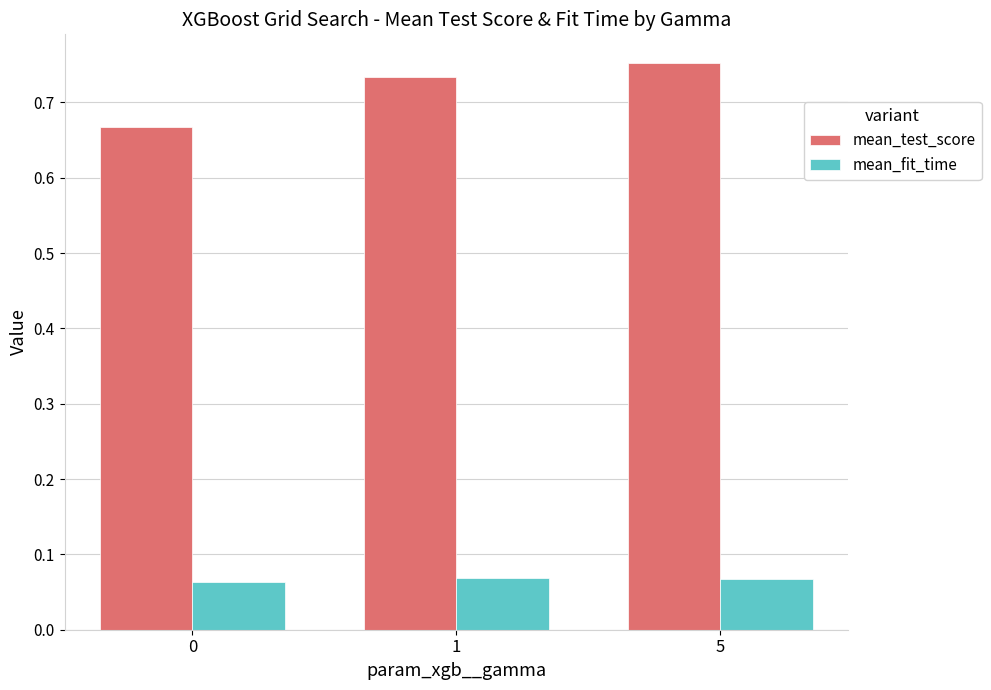

The mean_test_score series shows 0.4 at 1. True or false?

False